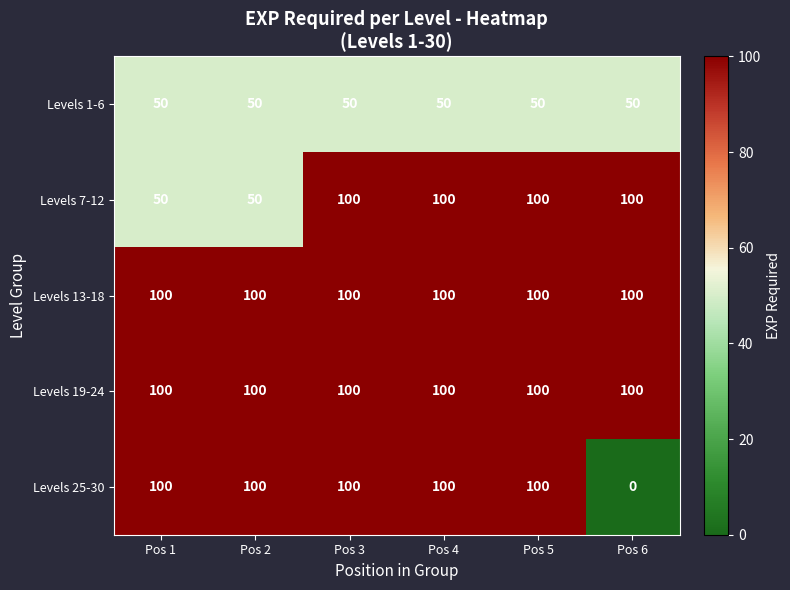

Which label corresponds to the smallest value in the chart?

Pos 6